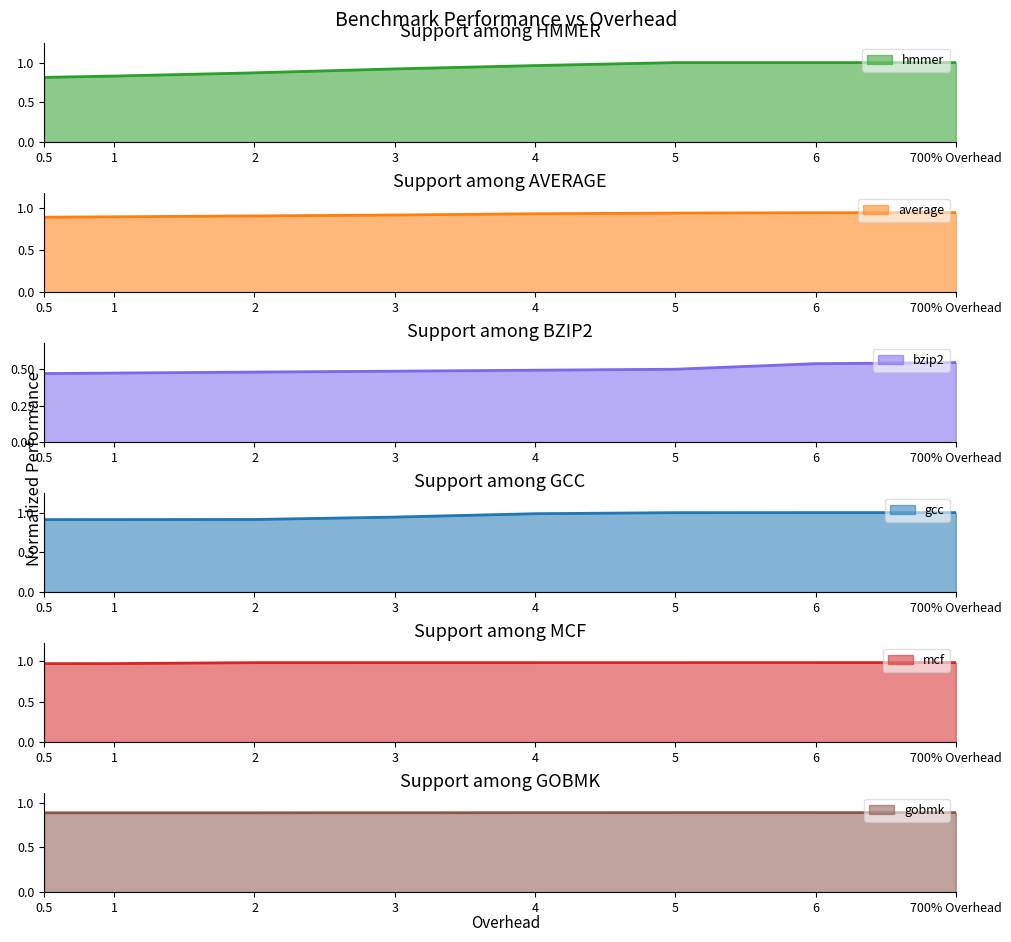

List the series in order of their peak value, highest first.

hmmer, gcc, mcf, average, gobmk, bzip2